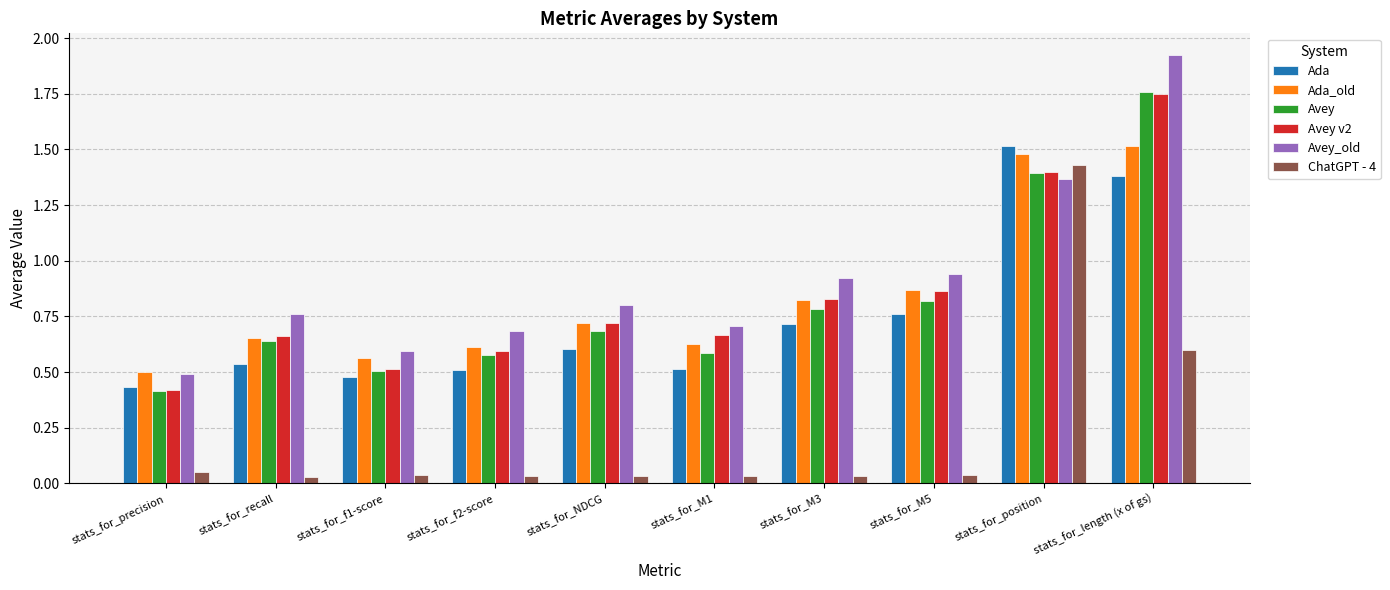

How many groups of bars are there?

10